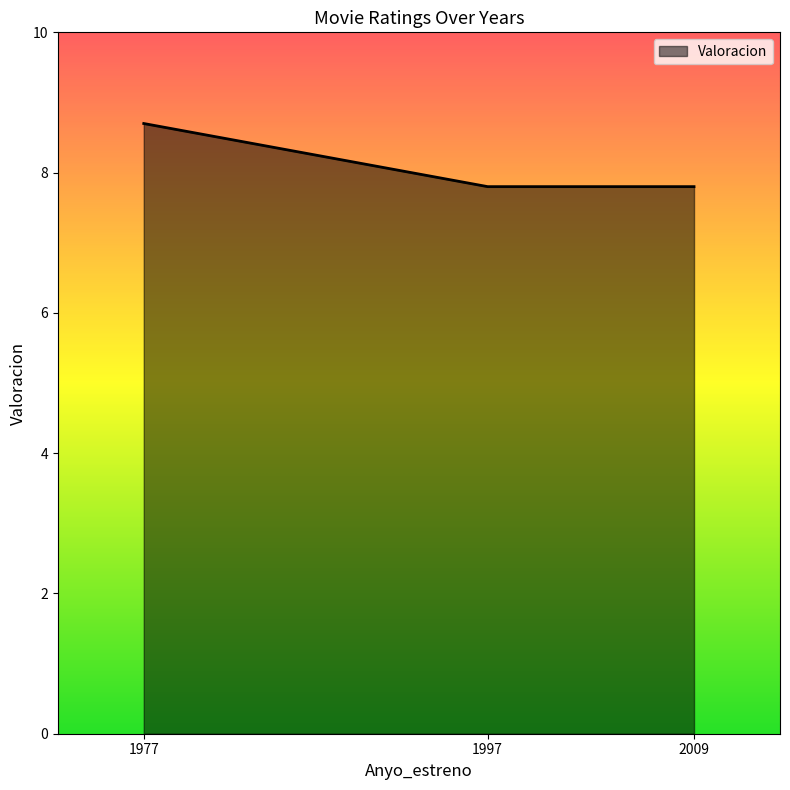

What is the change in value from 1977 to 1997?

-0.9